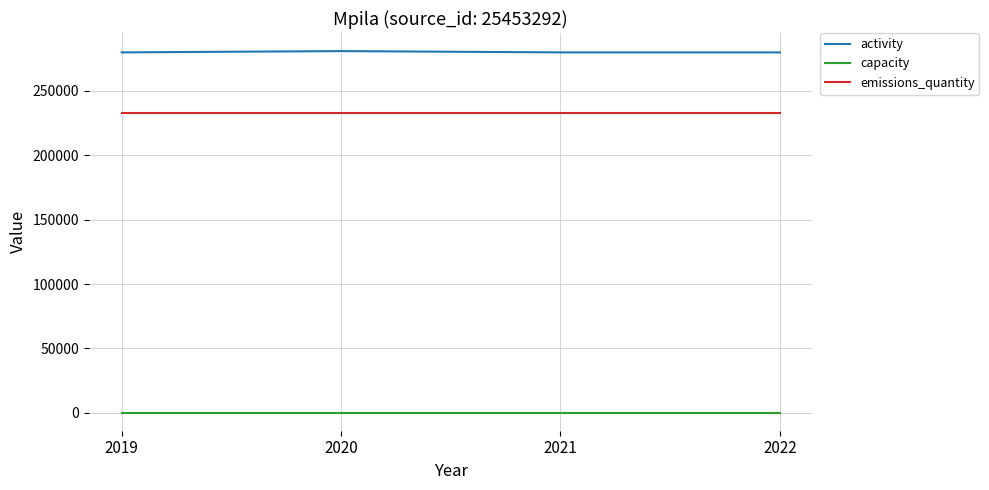

Rank the series by their maximum value, from lowest to highest.

capacity, emissions_quantity, activity